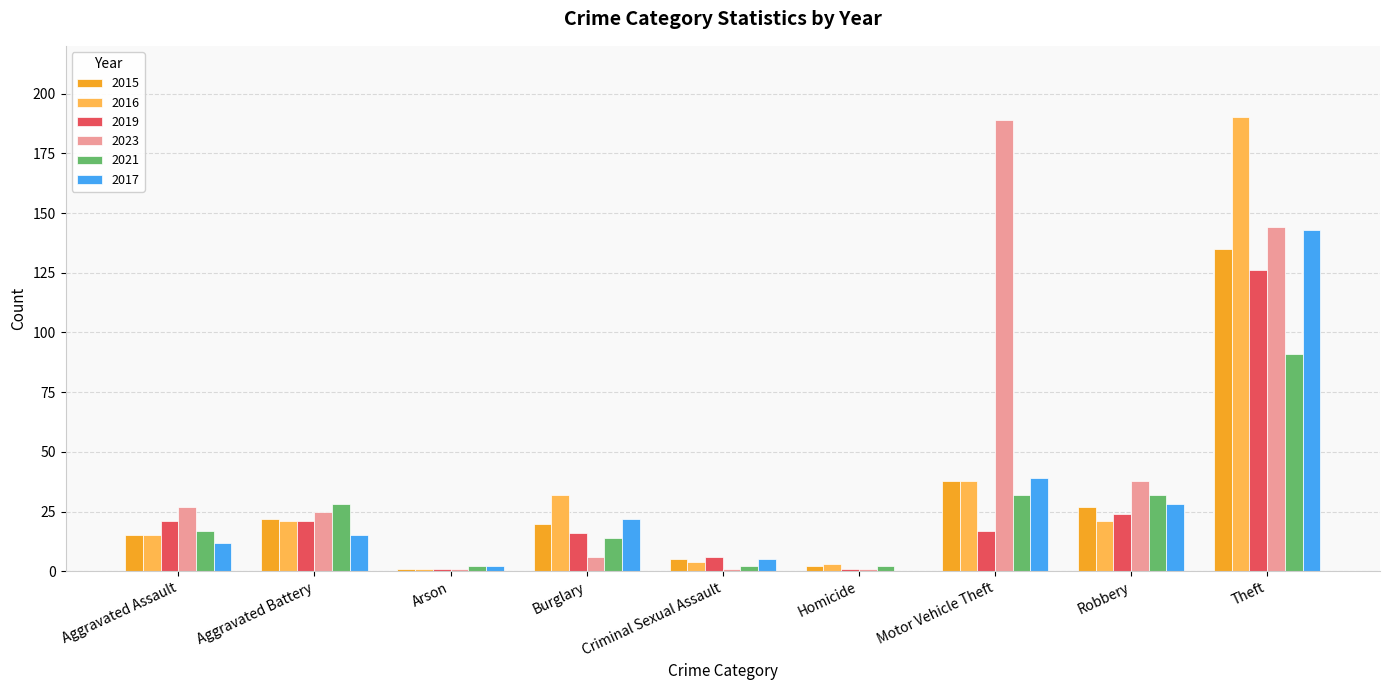

Reading left to right, transcribe all the data shown in this chart.

2015: 15	22	1	20	5	2	38	27	135
2016: 15	21	1	32	4	3	38	21	190
2019: 21	21	1	16	6	1	17	24	126
2023: 27	25	1	6	1	1	189	38	144
2021: 17	28	2	14	2	2	32	32	91
2017: 12	15	2	22	5	0	39	28	143